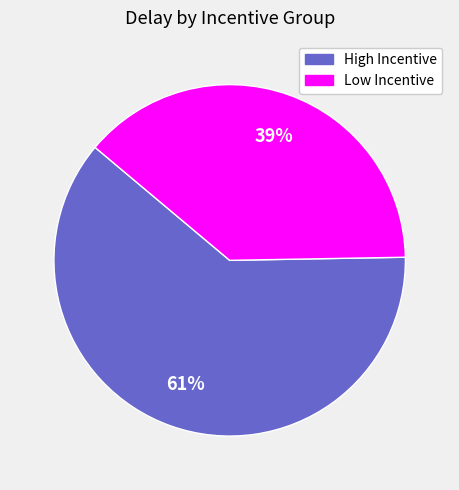

Is there a majority slice in this chart?

Yes